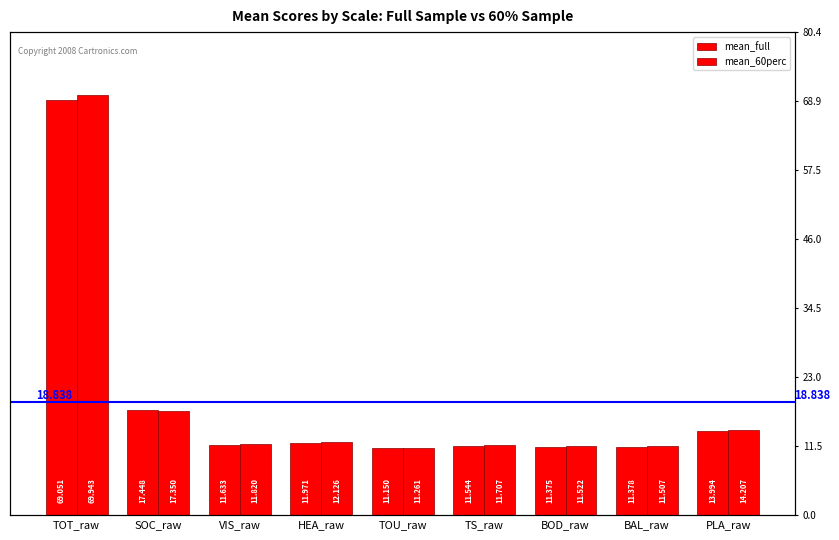

Where is mean_60perc nearest to the value 40?

SOC_raw